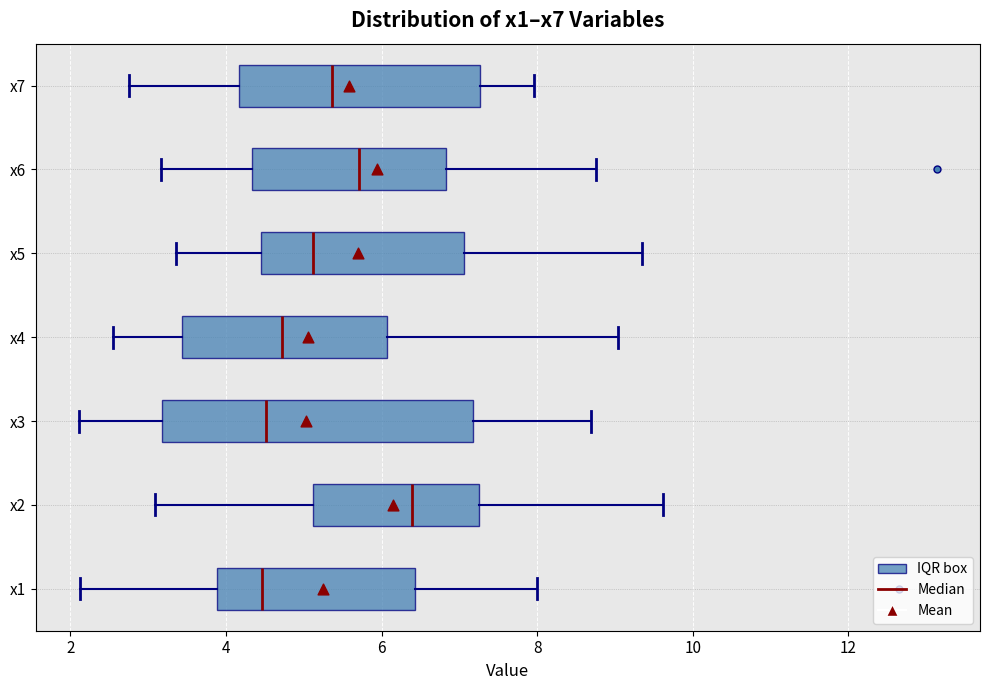

Reading bottom to top, transcribe this box plot: for each box, give where its median line is, the range the box spans, and where its two whiskers end, as read against the x-axis. The values are not printed on the chart, so give them approximately, as read against the axis.

x1: median 4.4, box 3.8 to 6.4, whiskers 2.2 to 8.0
x2: median 6.4, box 5.2 to 7.2, whiskers 3.0 to 9.6
x3: median 4.6, box 3.2 to 7.2, whiskers 2.2 to 8.6
x4: median 4.8, box 3.4 to 6.0, whiskers 2.6 to 9.0
x5: median 5.2, box 4.4 to 7.0, whiskers 3.4 to 9.4
x6: median 5.8, box 4.4 to 6.8, whiskers 3.2 to 8.8
x7: median 5.4, box 4.2 to 7.2, whiskers 2.8 to 8.0